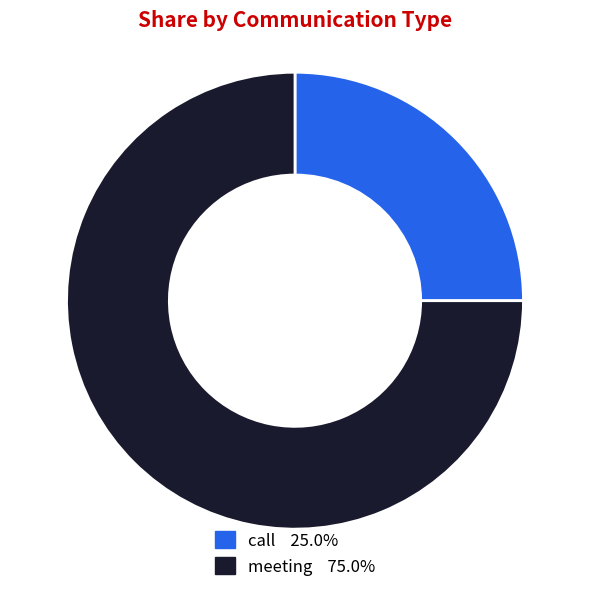

How many segments does this pie chart have?

2